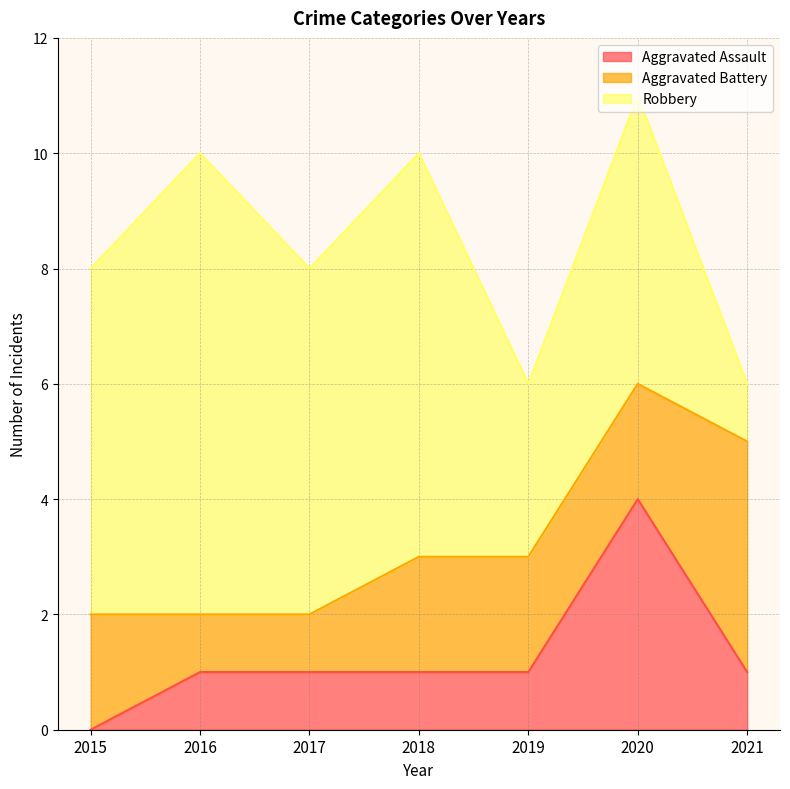

How many values in the Aggravated Assault series are below 1?

1